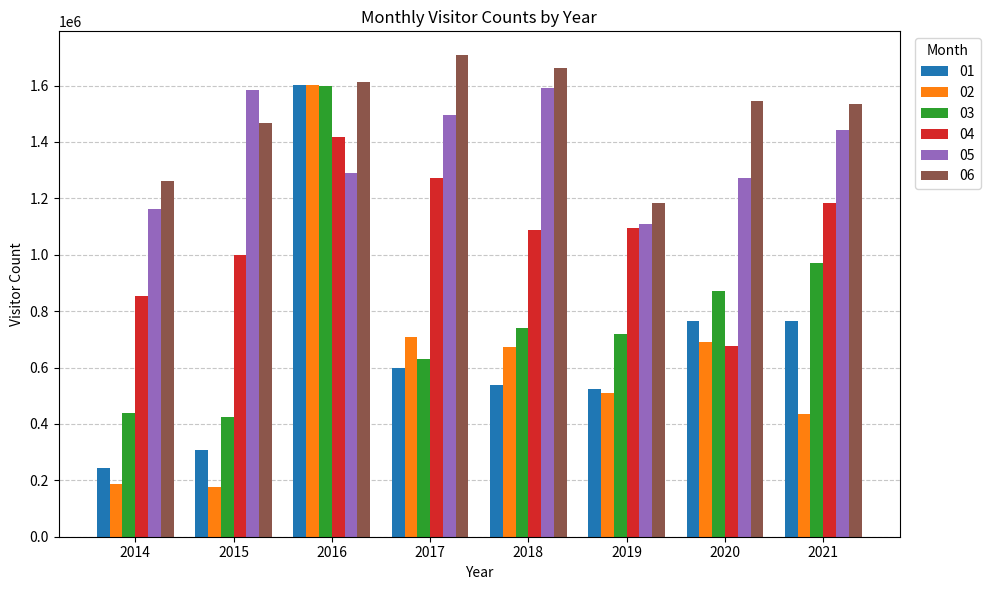

Where does the 04 series first go above 1096170?

2016